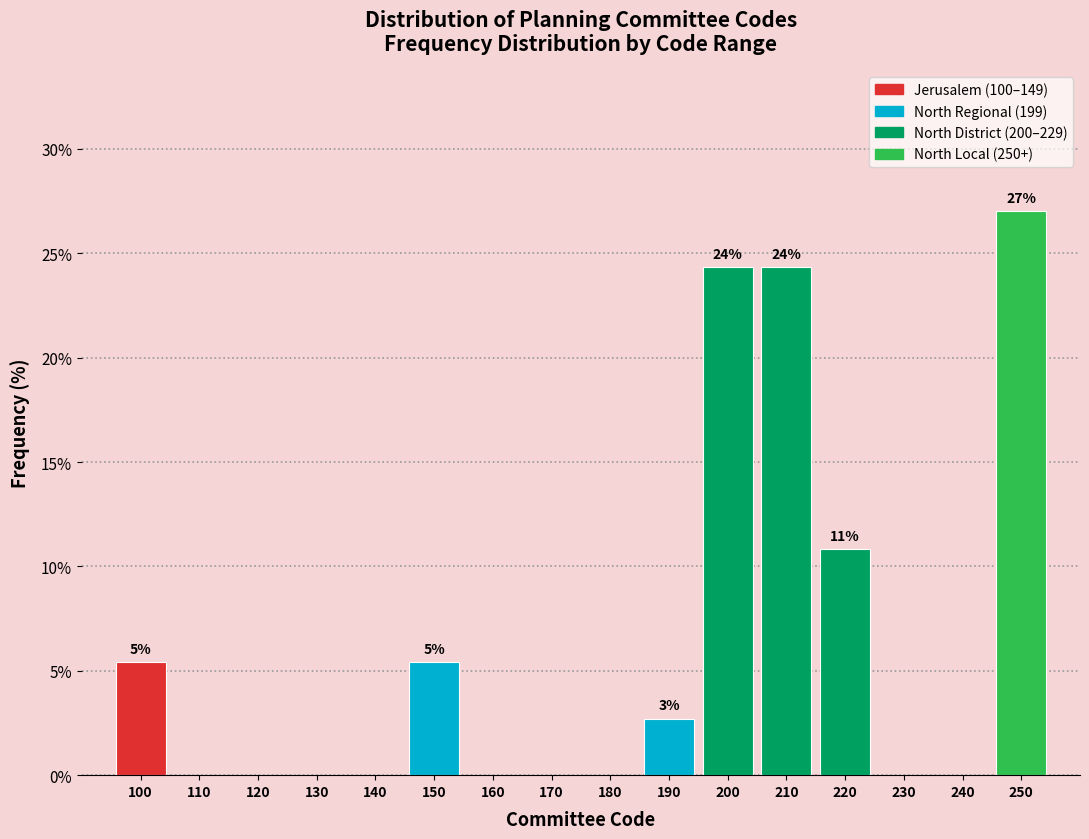

Reading left to right, list all the values displayed in this chart.

100=5.4	110=0.0	120=0.0	130=0.0	140=0.0	150=5.4	160=0.0	170=0.0	180=0.0	190=2.7	200=24.3	210=24.3	220=10.8	230=0.0	240=0.0	250=27.0